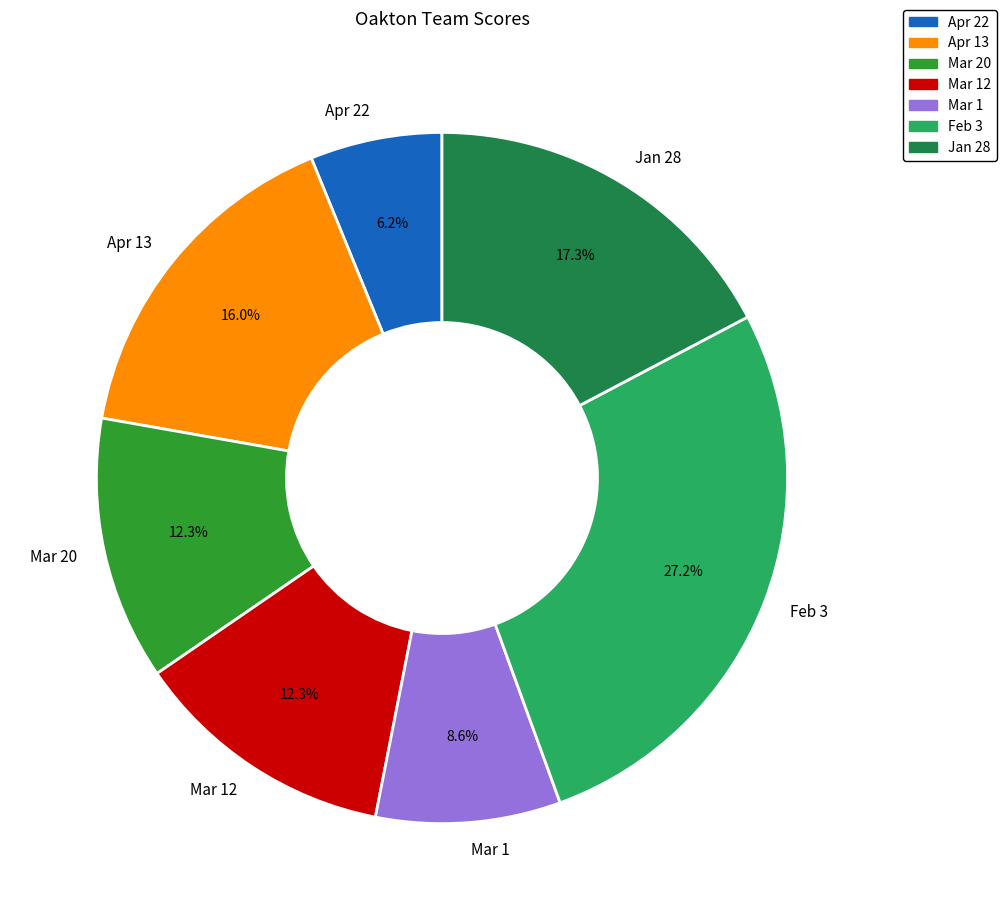

True or false: Mar 1 accounts for 22% of the total.

False